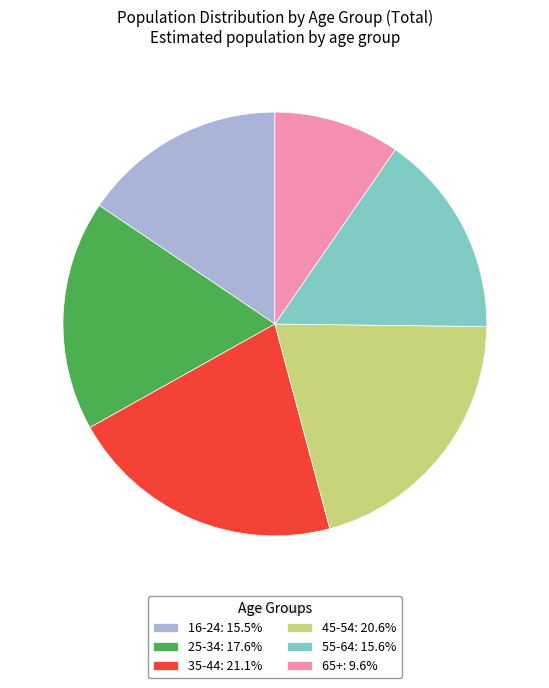

Does 45-54 represent more than half of the total?

No